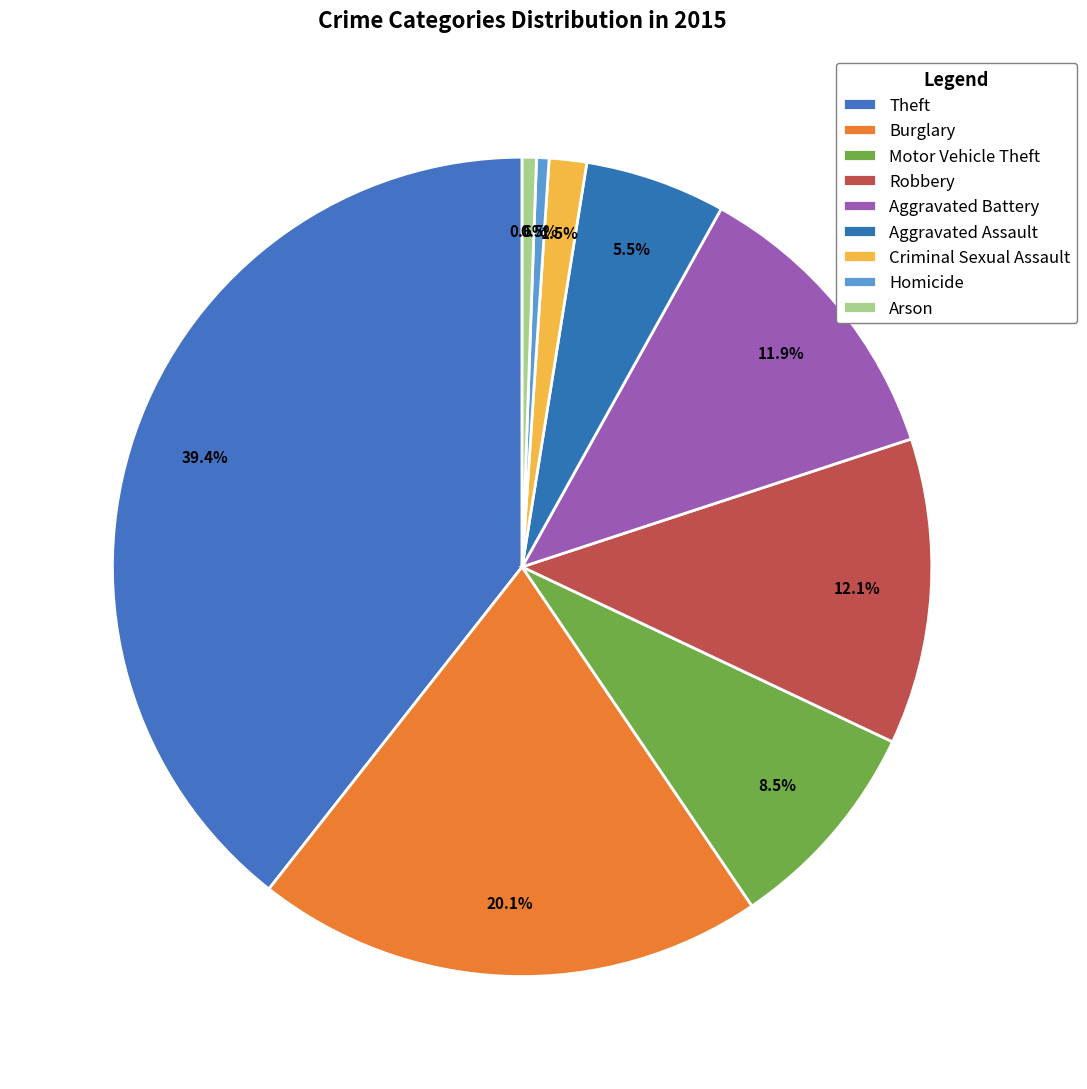

Count the number of slices in the pie.

9